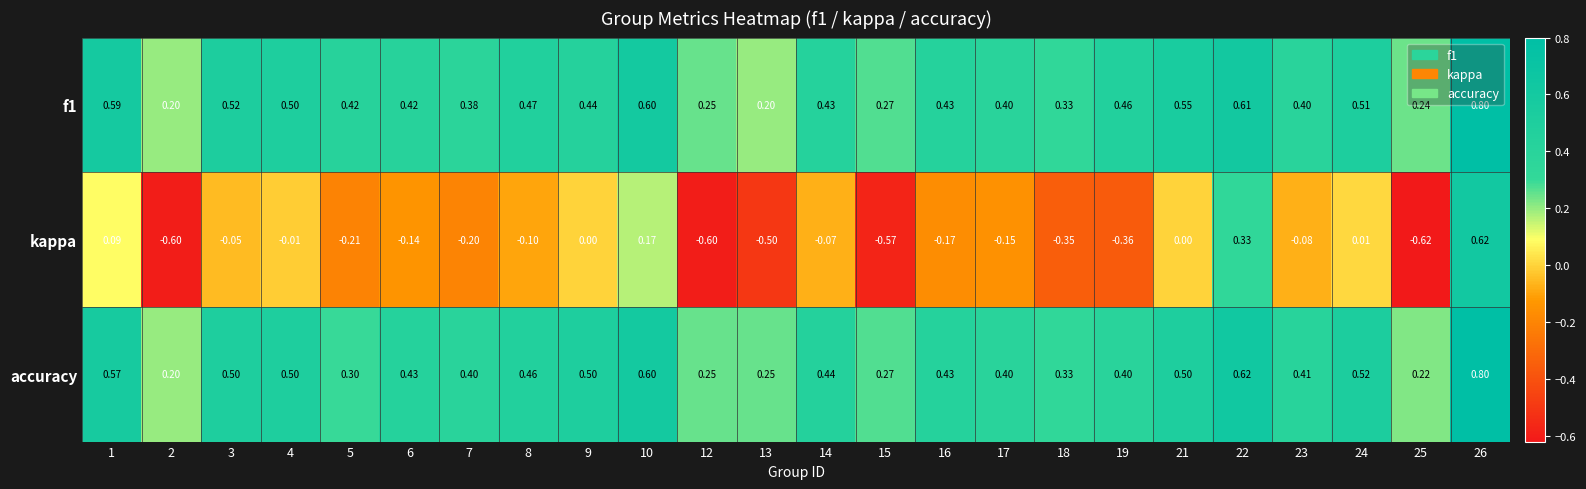

Which series has the largest range (max minus min)?

kappa